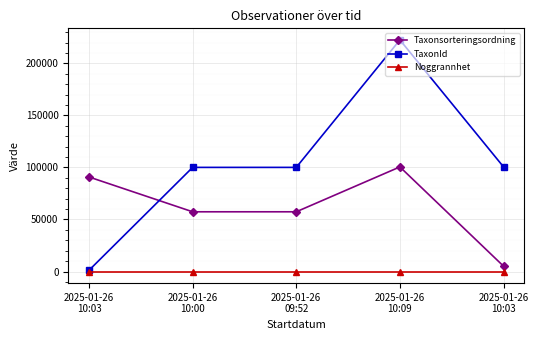

List the series in order of their overall mean, highest first.

TaxonId, Taxonsorteringsordning, Noggrannhet